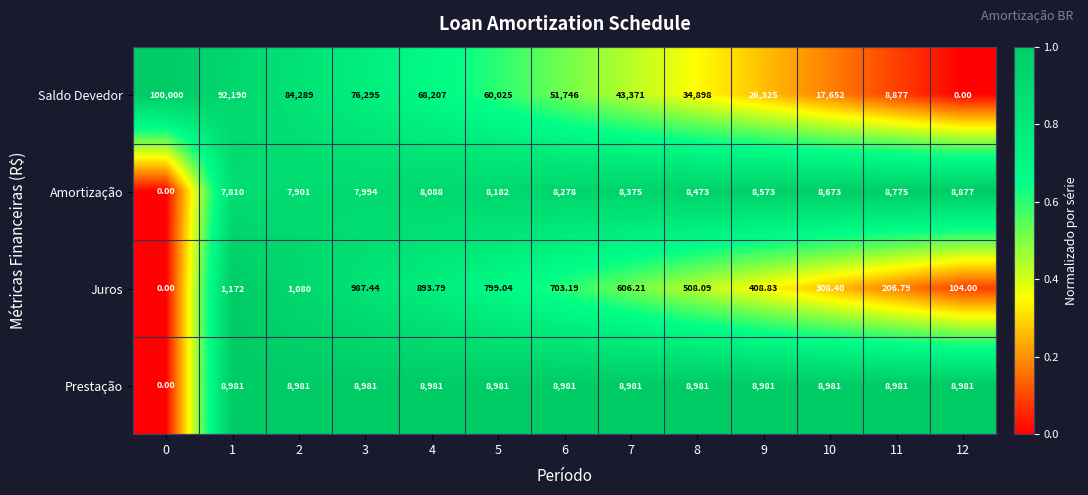

Which series has the largest total across all categories?

Saldo Devedor